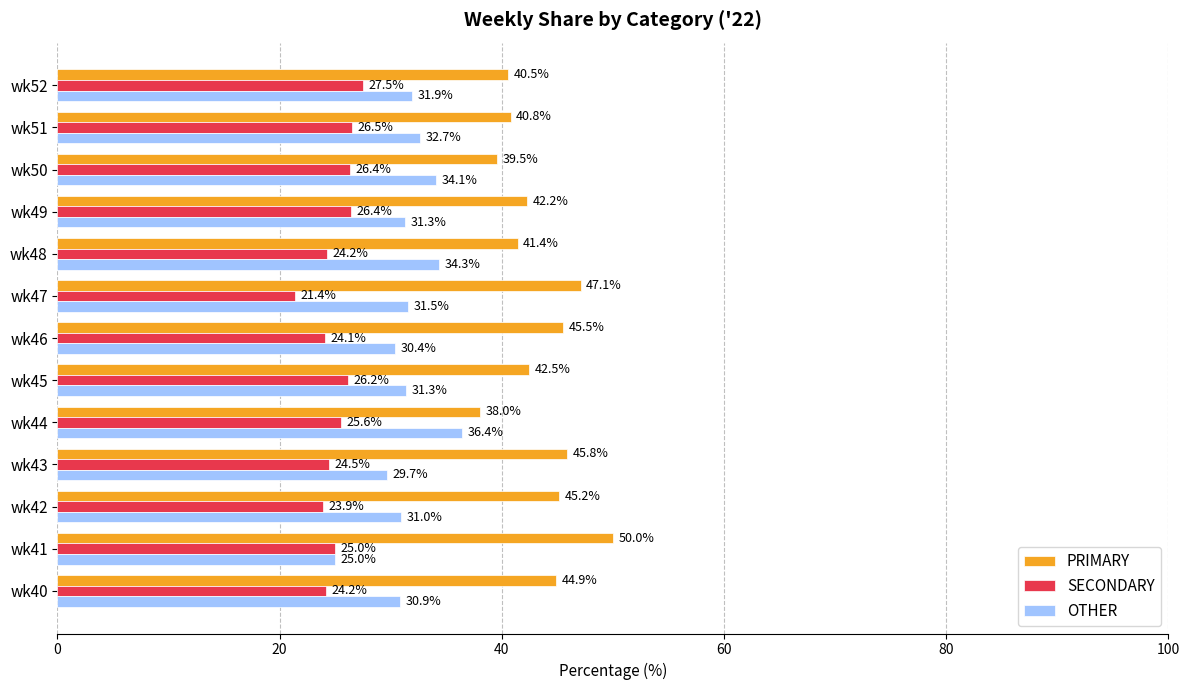

Rank the series by their average value, from lowest to highest.

SECONDARY, OTHER, PRIMARY